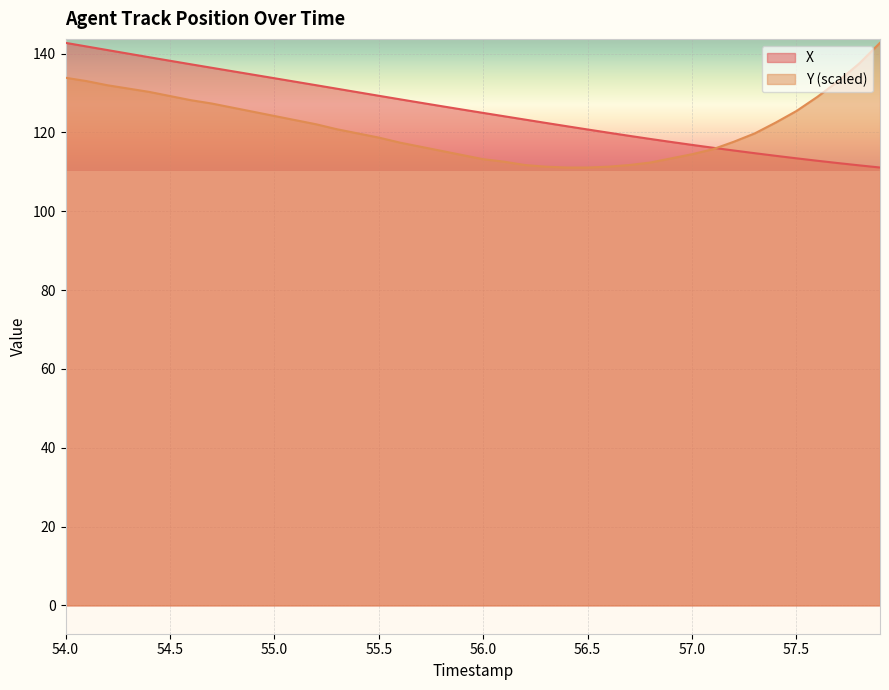

Is it true that X equals 120.8 at 56.5?

True